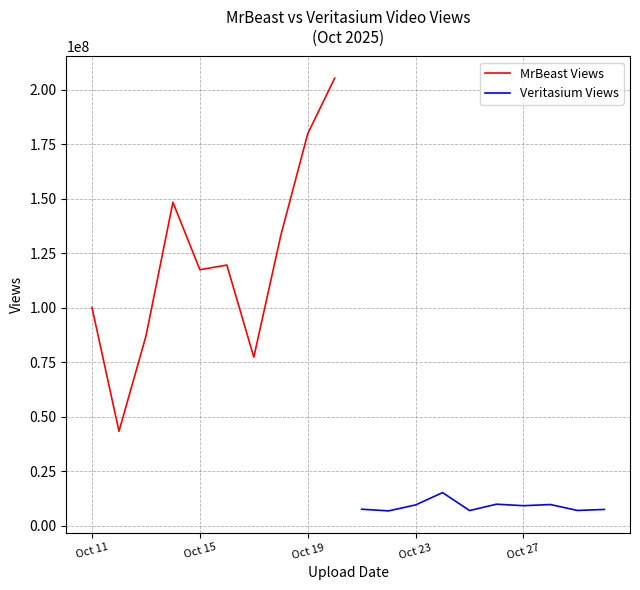

True or false: MrBeast Views and Veritasium Views cross at least once.

False